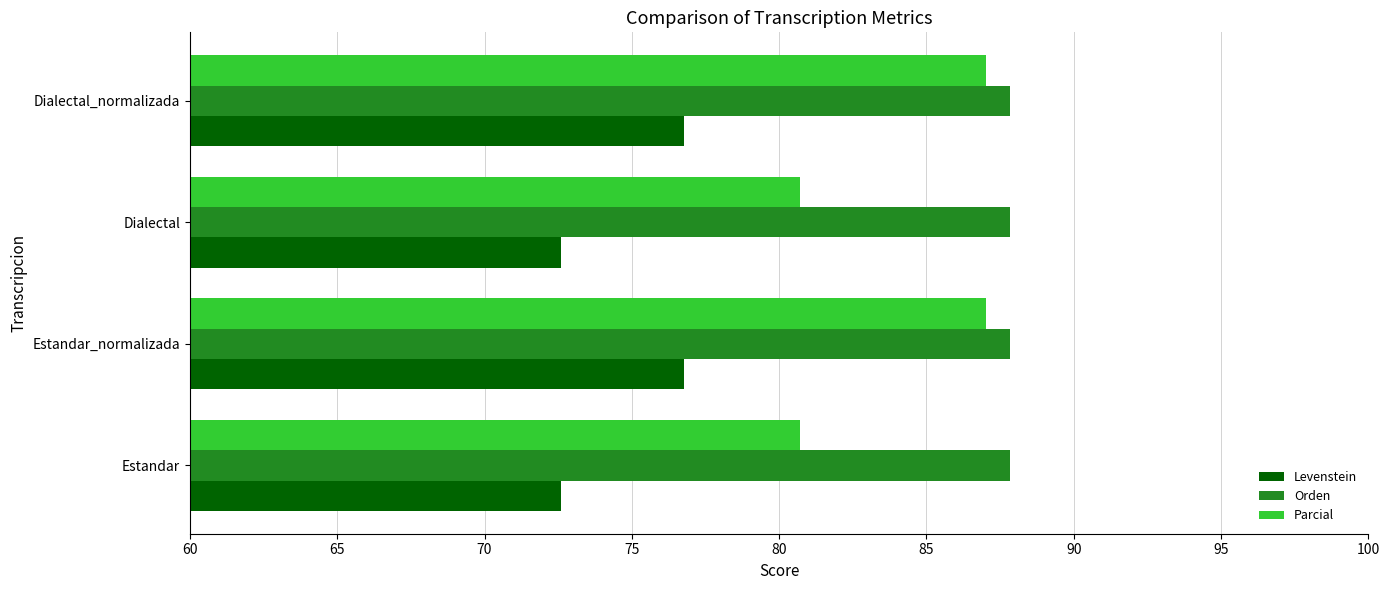

True or false: Parcial has a value of 143.3 at Dialectal.

False